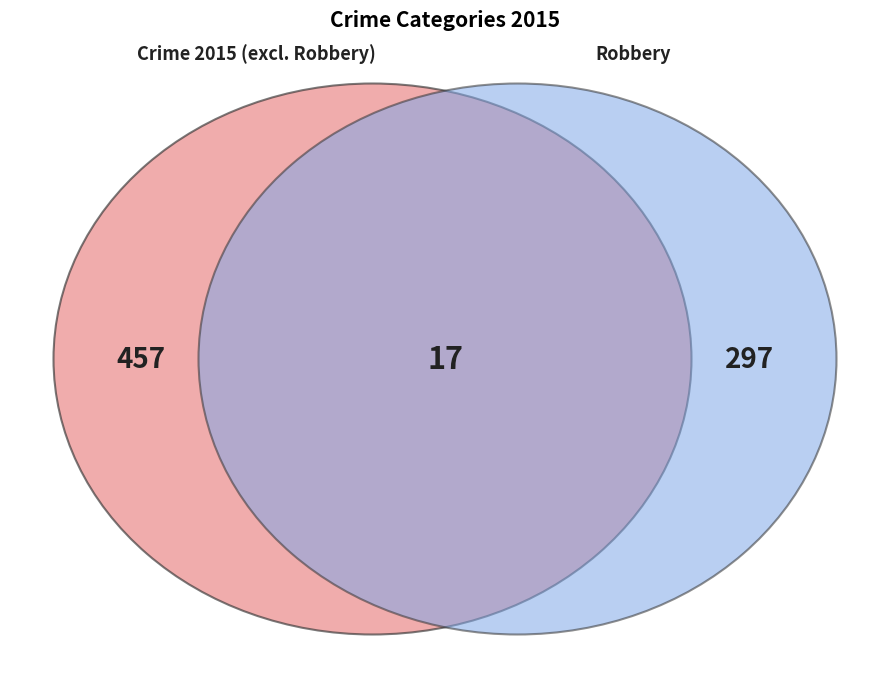

Does Robbery account for over 50% of the chart?

No